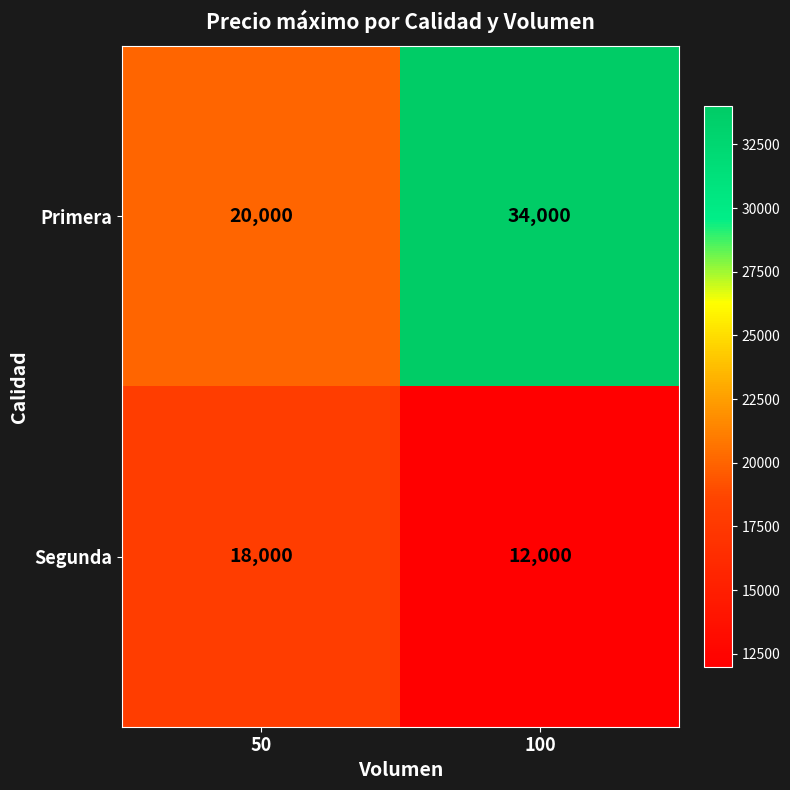

Reading left to right, transcribe all the data shown in this chart.

Primera: 20000	34000
Segunda: 18000	12000